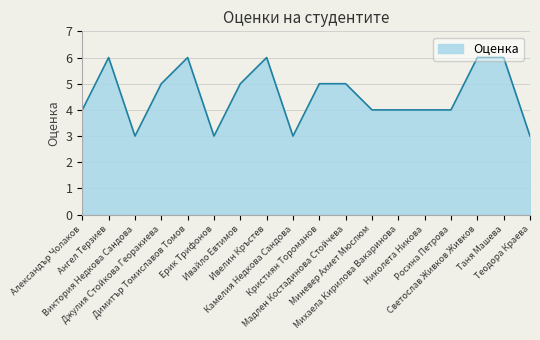

What is the maximum value shown in the chart?

6